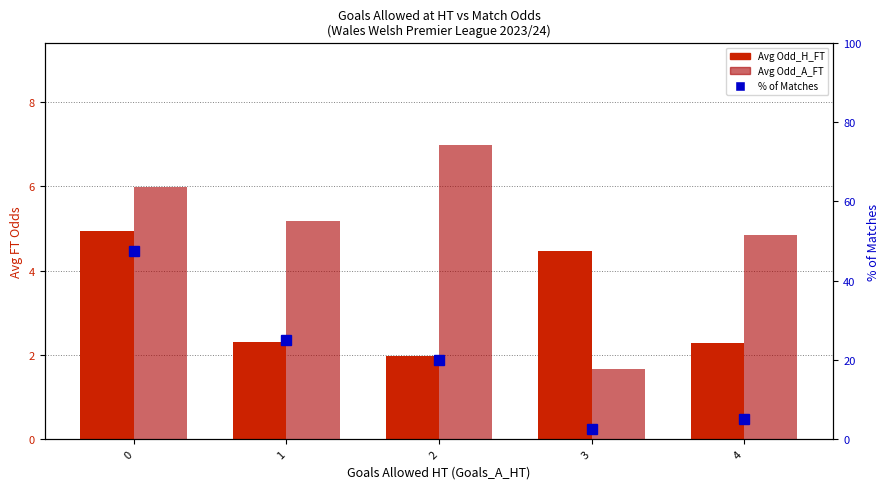

What is the minimum value shown in the chart?

1.7